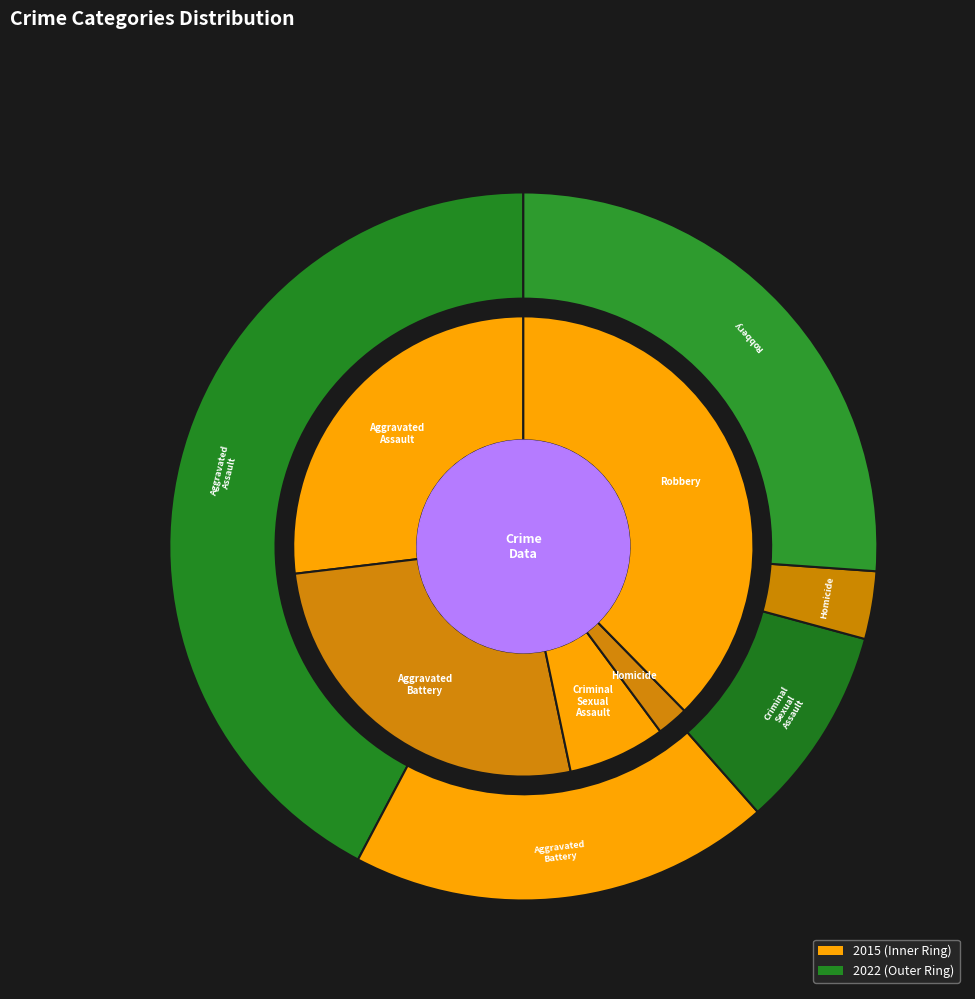

To the nearest percent, what portion does Criminal Sexual Assault represent?

9%